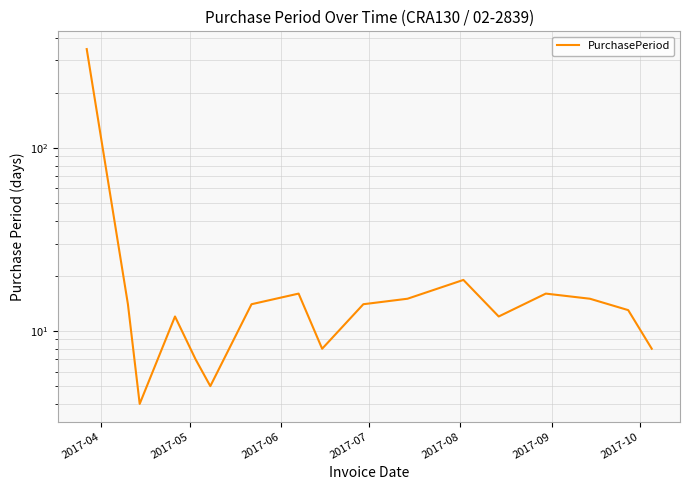

Reading right to left, extract all data points from this chart.

8	13	15	16	12	19	15	14	8	16	14	5	7	12	4	14	346